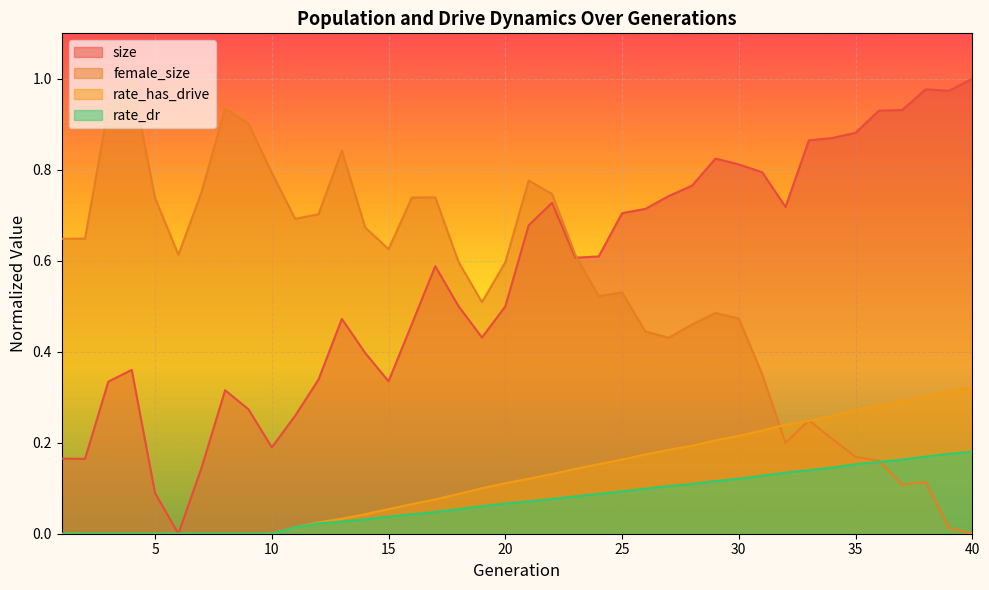

What are all the series names shown in the legend?

size, female_size, rate_dr, rate_has_drive